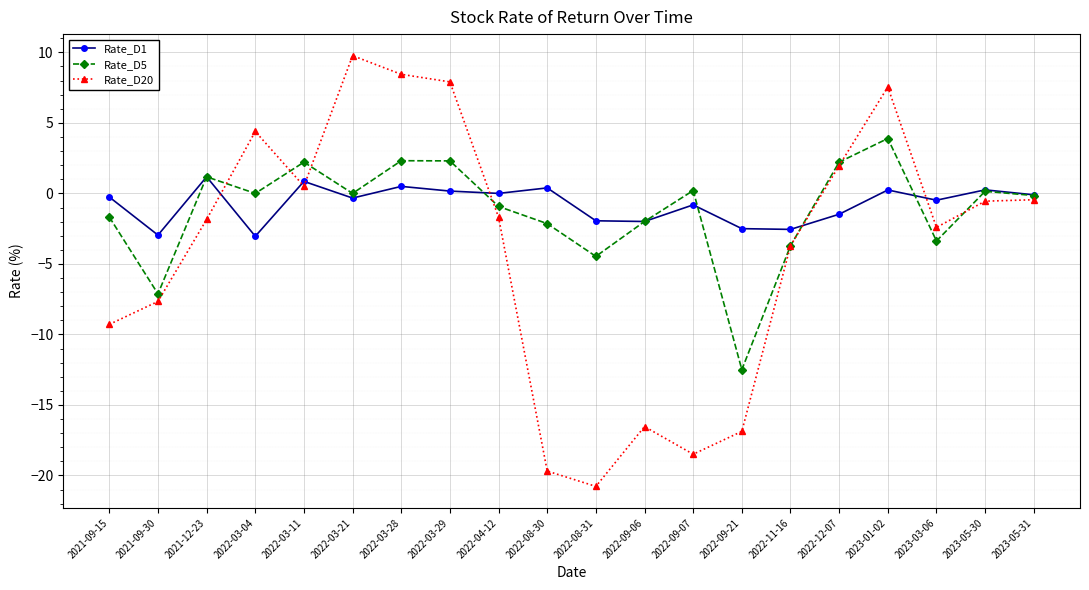

What is the maximum value for Rate_D5?

3.9